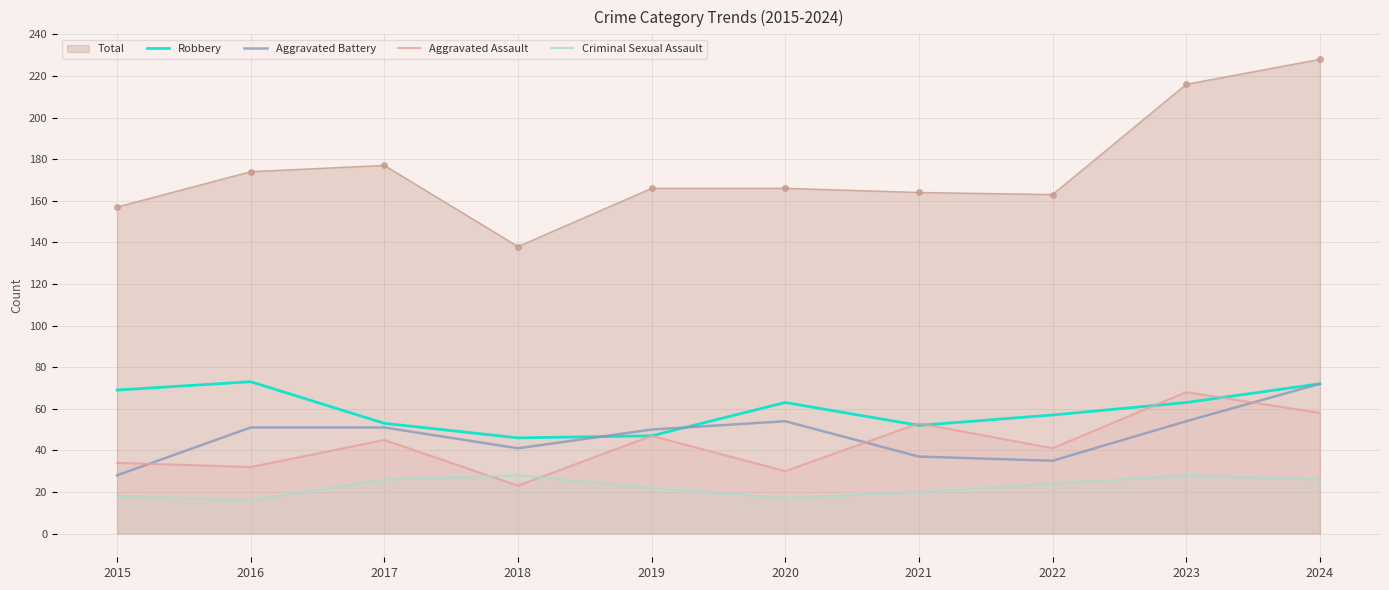

What are all the series names shown in the legend?

Total, Robbery, Aggravated Battery, Aggravated Assault, Criminal Sexual Assault